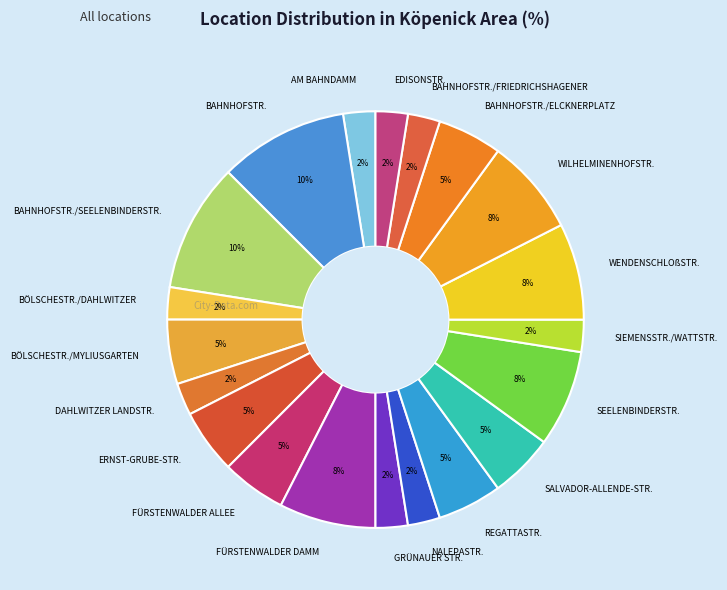

How many slices are in this pie chart?

20